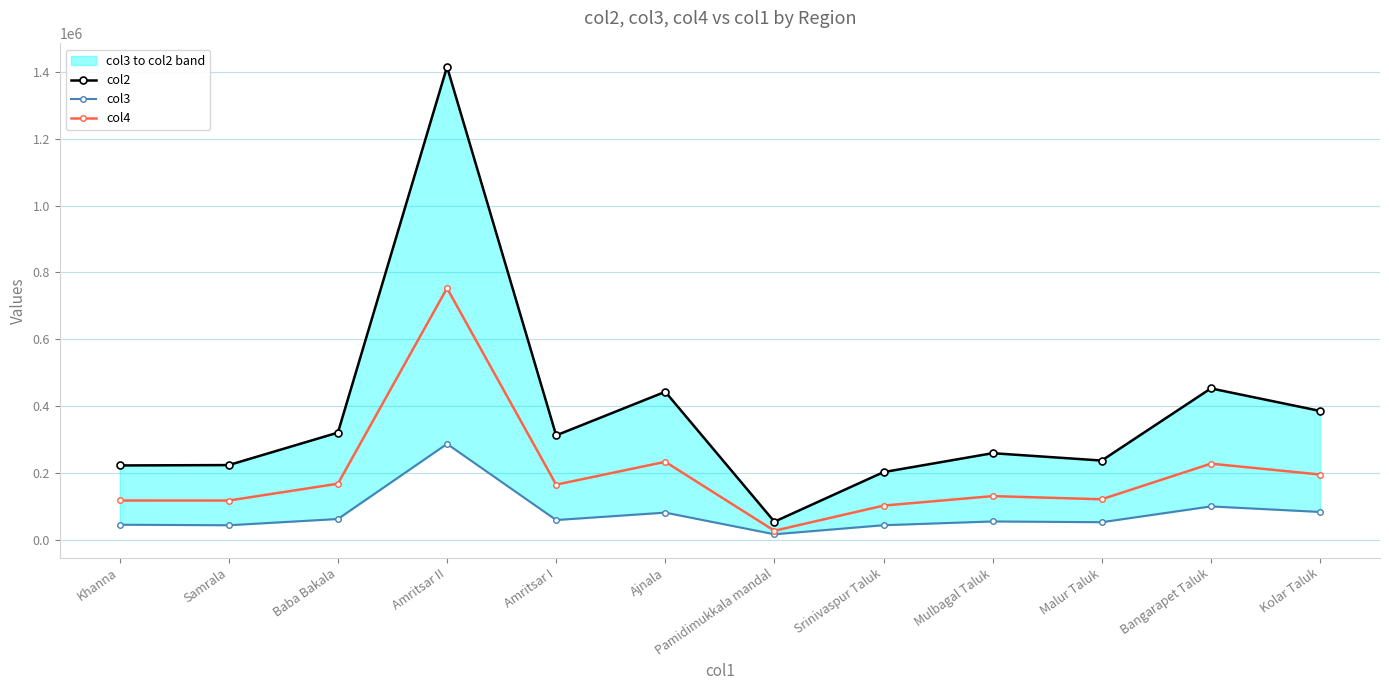

Which series changed the most between Baba Bakala and Malur Taluk?

col2